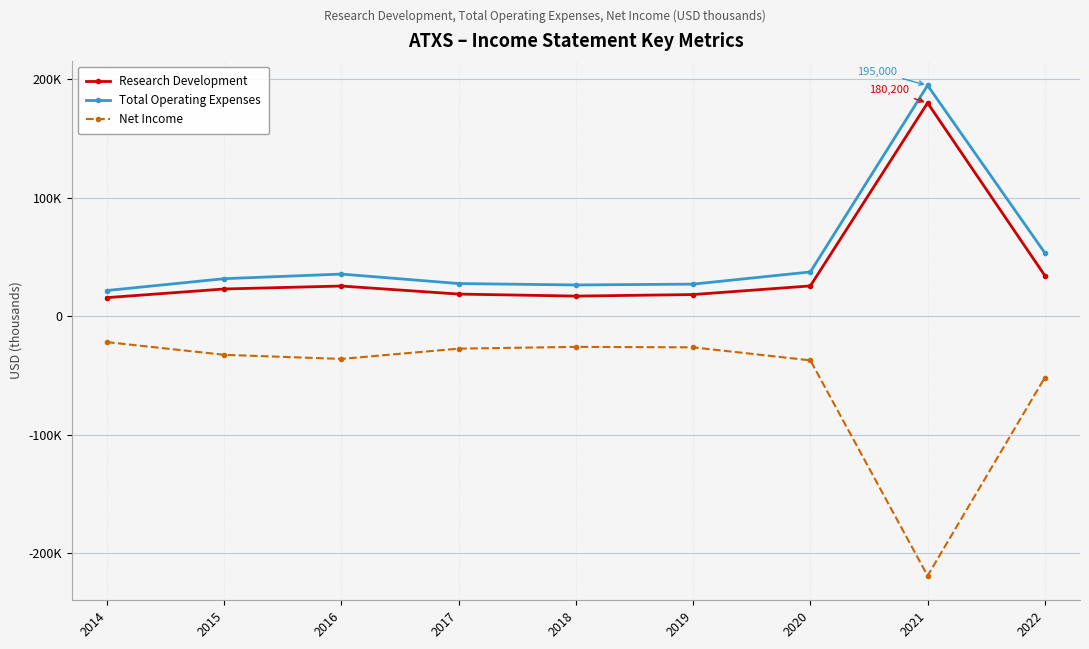

What is the value of the Net Income point at the 8th from the left?

-219300